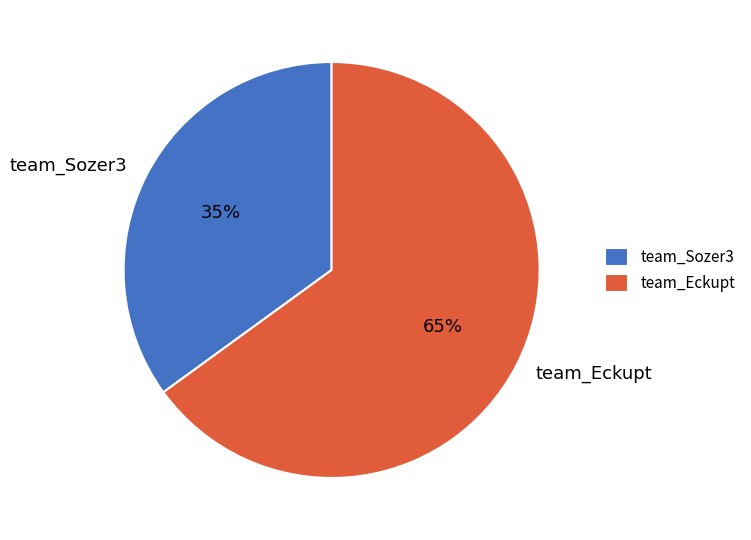

What is the smallest slice in the pie chart?

team_Sozer3